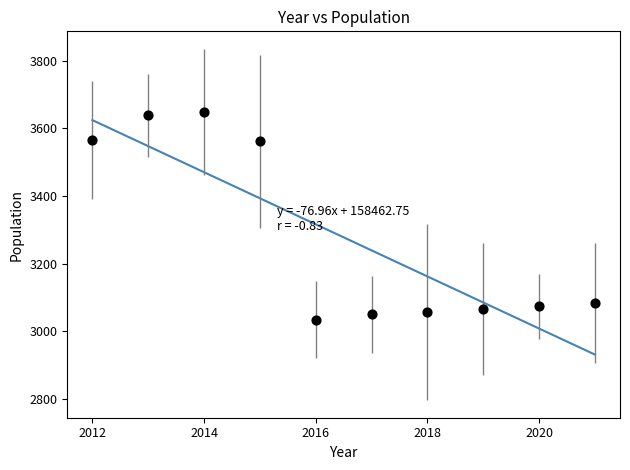

What is the range of X values (max minus min)?

9